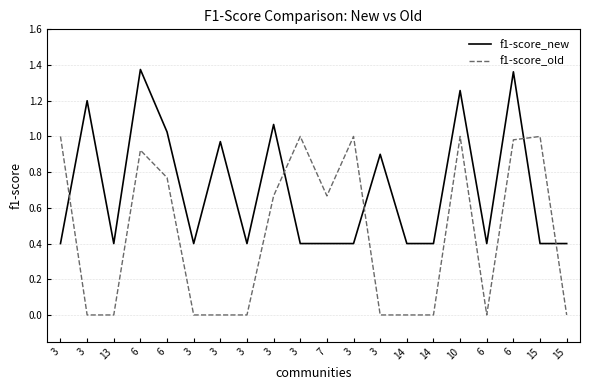

What is the average value of the f1-score_old series?

0.5